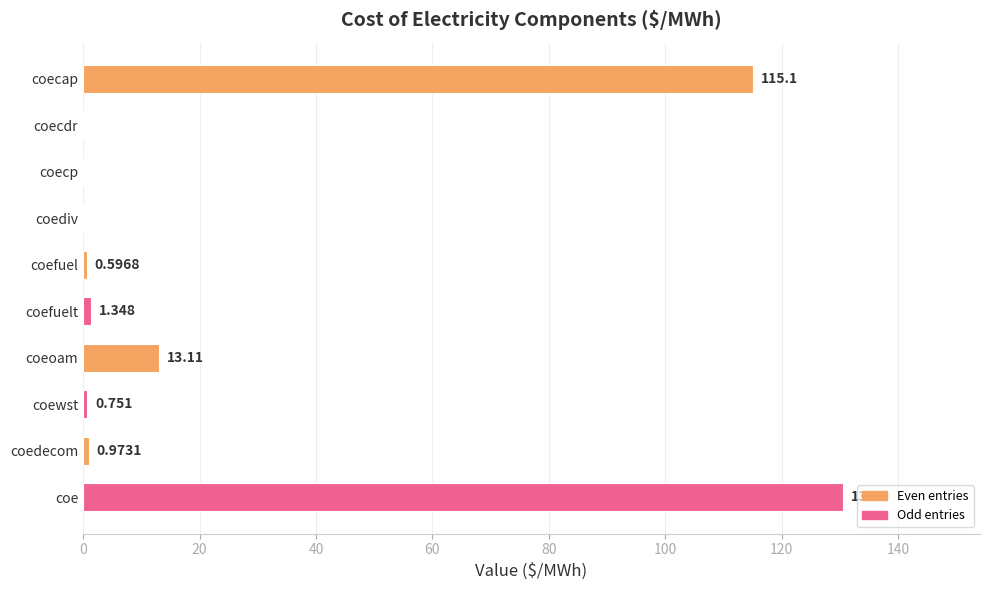

At which label is the value closest to 65?

coecap